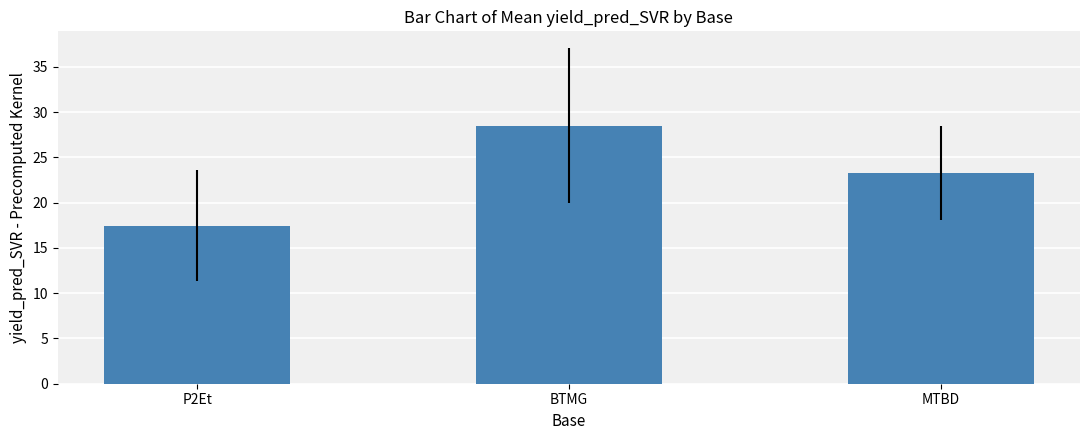

Reading left to right, list all the values displayed in this chart.

P2Et=17.5	BTMG=28.5	MTBD=23.2